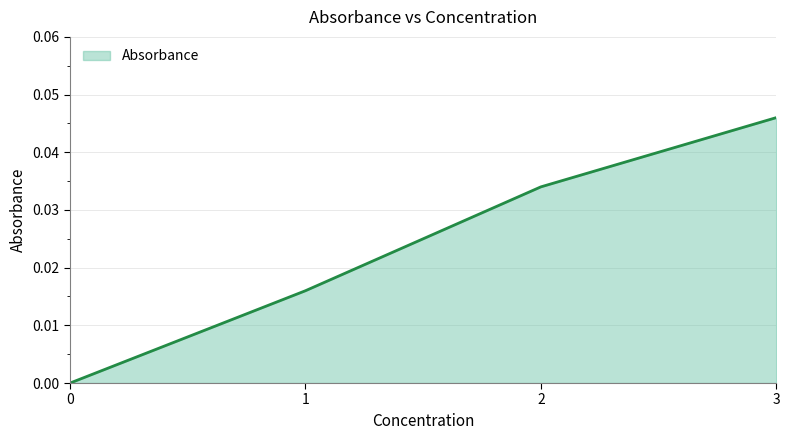

Which has a higher value, 0 or 1?

1